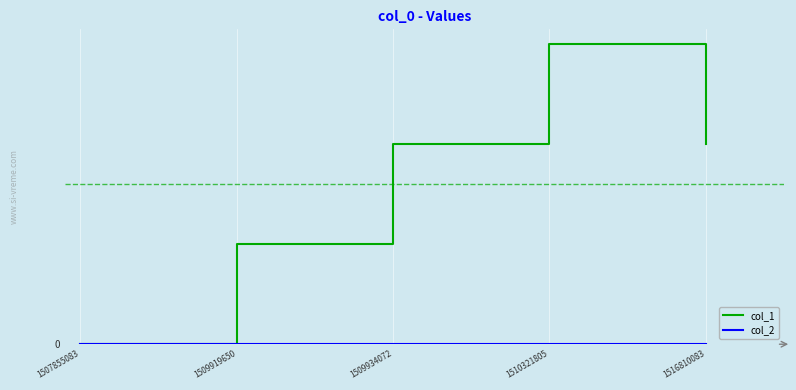

Does the chart display data point markers on the line(s)?

No